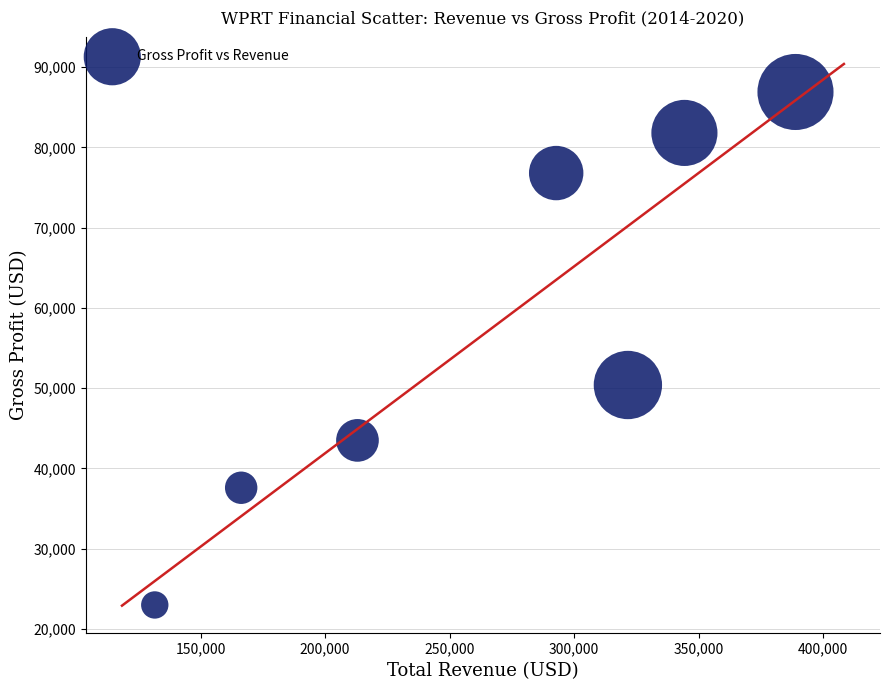

What Y value in the scatter plot is closest to 54950?

50400